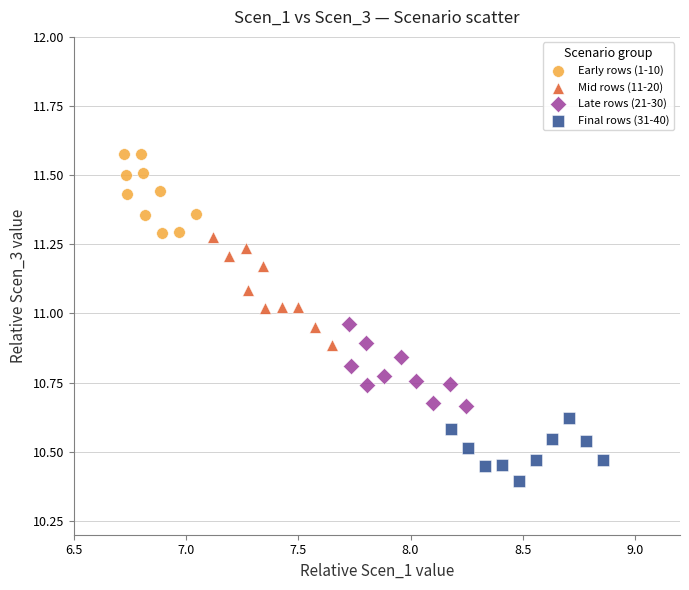

Which series reaches the minimum Y coordinate?

Final rows (31-40)